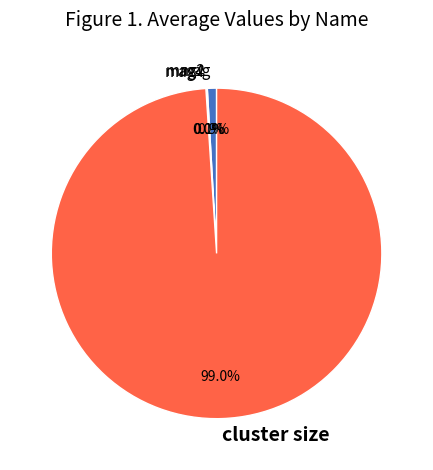

Is there a majority slice in this chart?

Yes